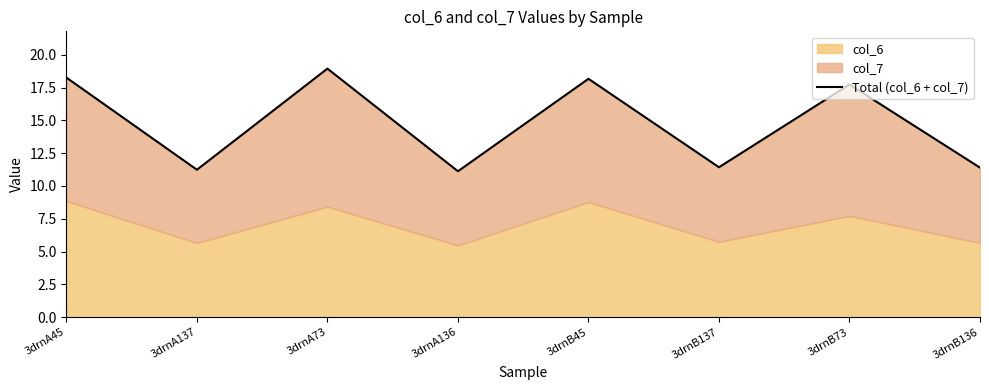

What is the average value?

14.8